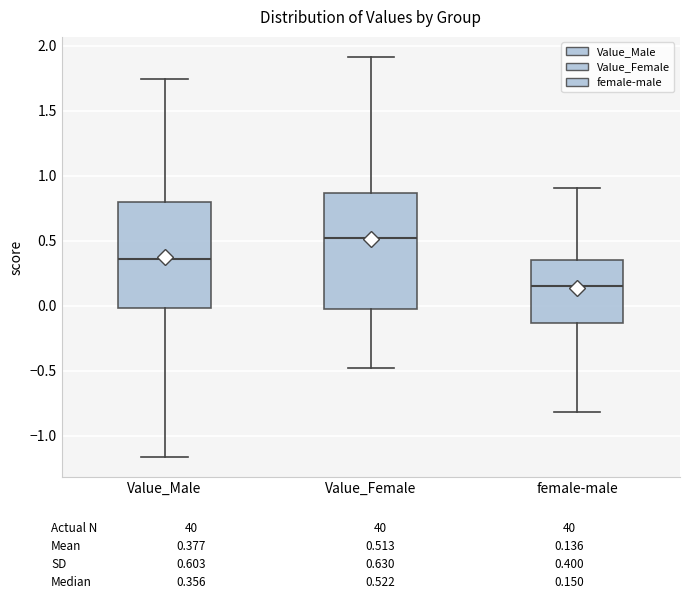

Reading left to right, read every box against the y-axis: the position of its median line, the range the box covers, and the ends of its whiskers. The values are not printed on the chart, so give them approximately, as read against the axis.

Value_Male: median 0.35, box 0.00 to 0.80, whiskers -1.15 to 1.75
Value_Female: median 0.50, box -0.05 to 0.85, whiskers -0.50 to 1.90
female-male: median 0.15, box -0.15 to 0.35, whiskers -0.80 to 0.90